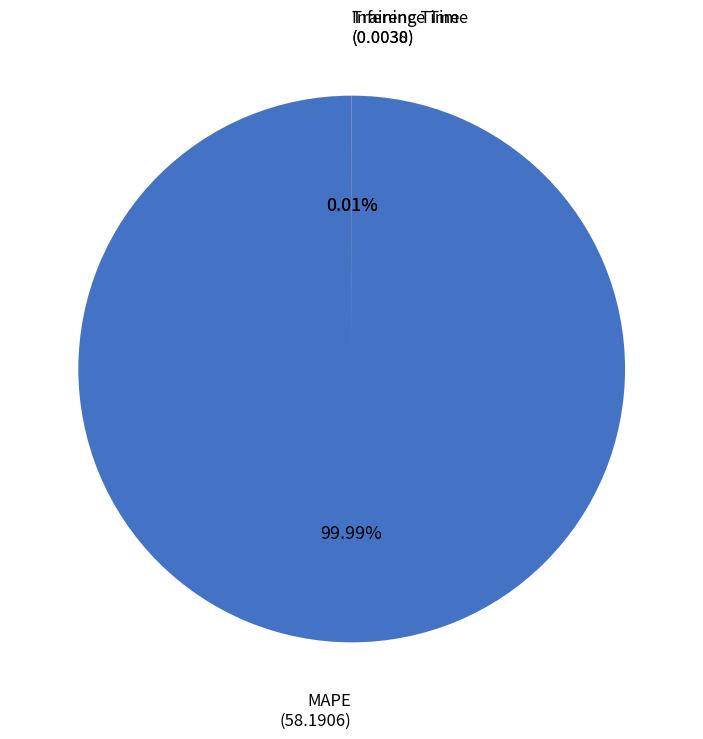

What is the largest slice in the pie chart?

MAPE